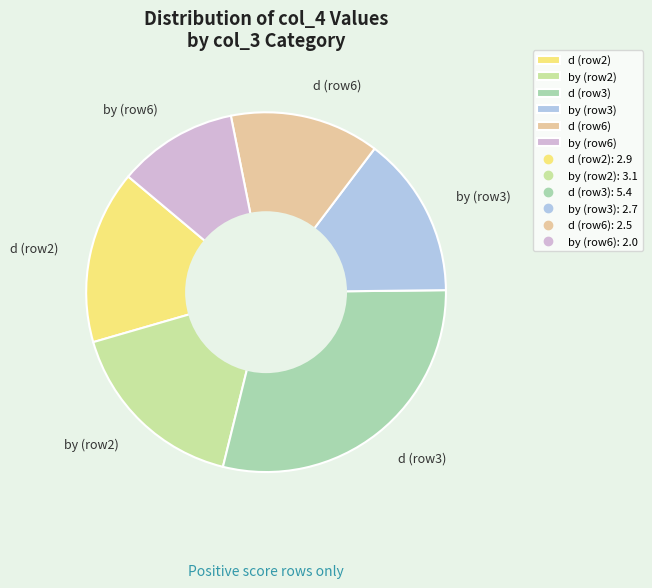

What is the largest slice in the pie chart?

d (row3)